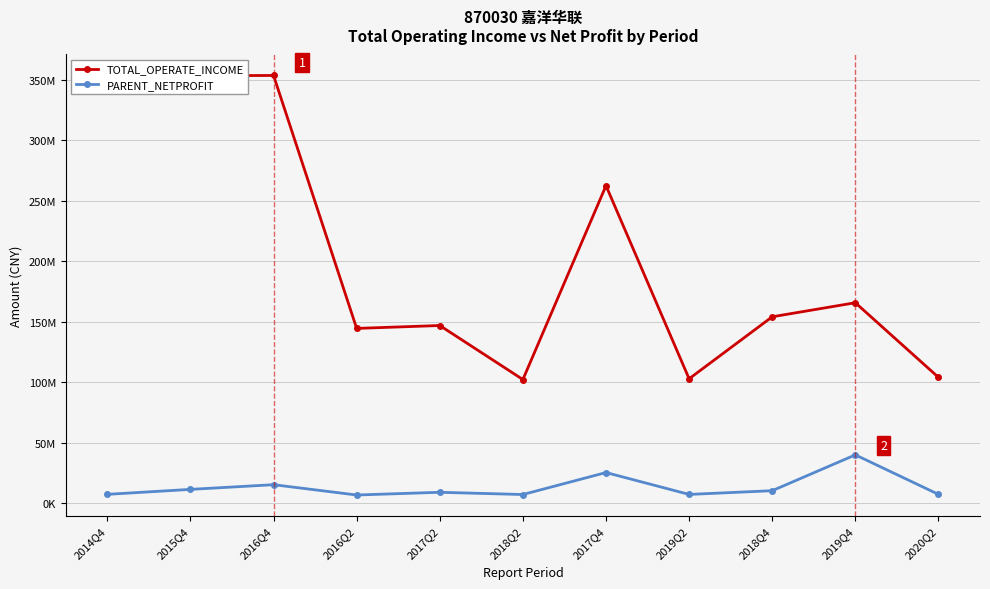

What are all the series names shown in the legend?

TOTAL_OPERATE_INCOME, PARENT_NETPROFIT